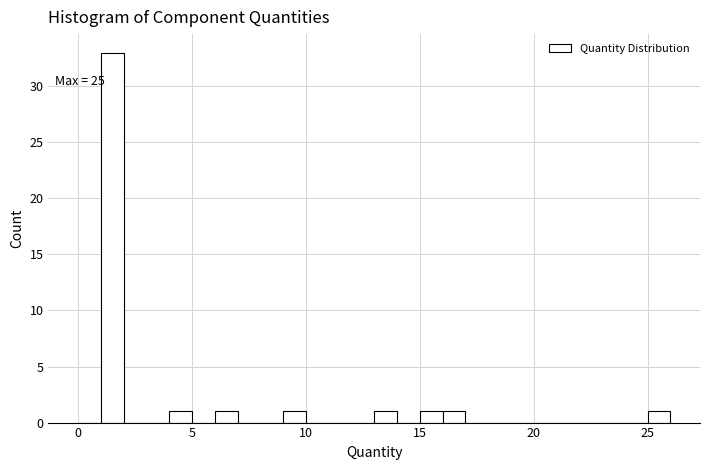

Read against the x-axis, roughly where is the centre of the tallest bar?

1.5